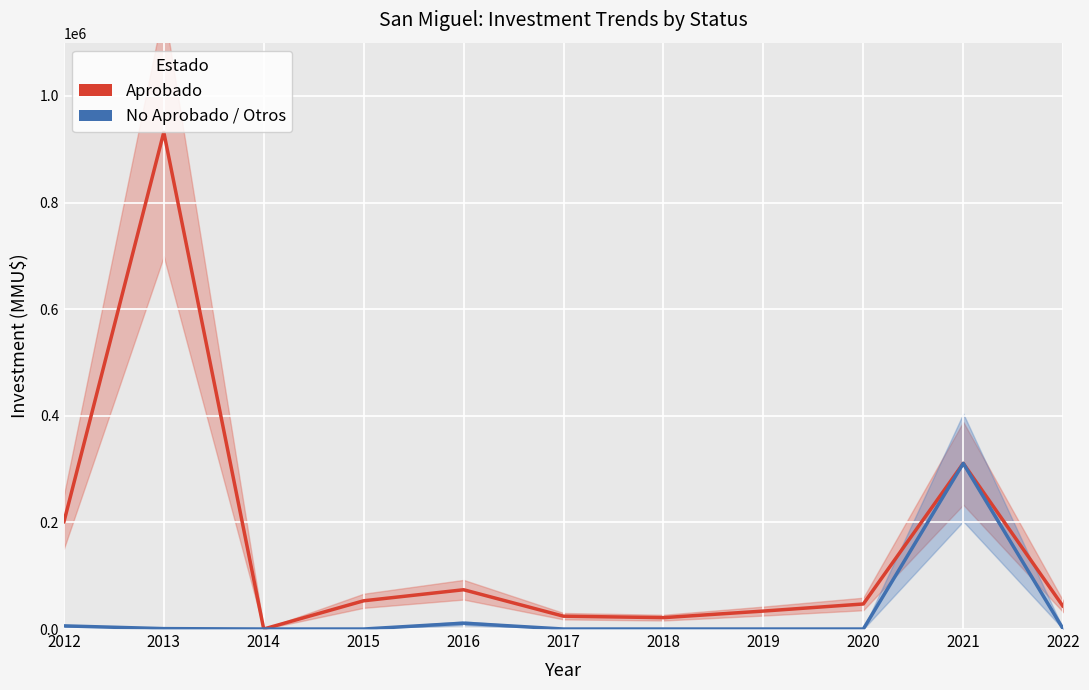

True or false: No Aprobado / Otros and Aprobado intersect in this chart.

False